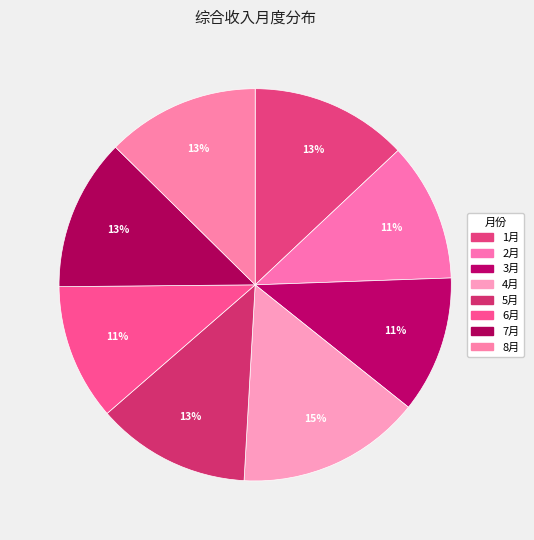

Count the number of slices in the pie.

8